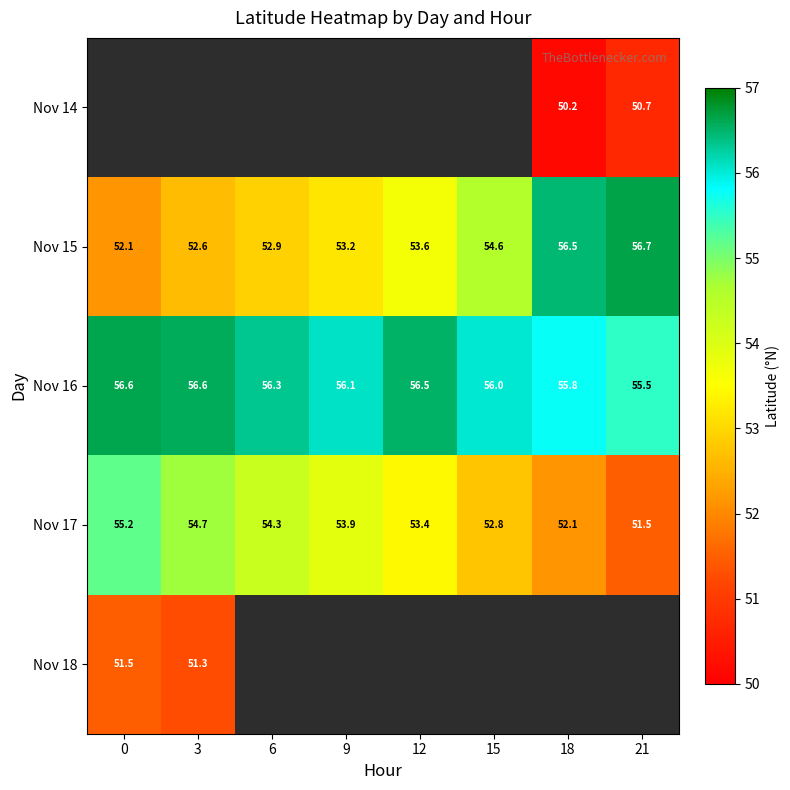

Is the value of Nov 18 at 3 greater than the value of Nov 15 at 3?

No